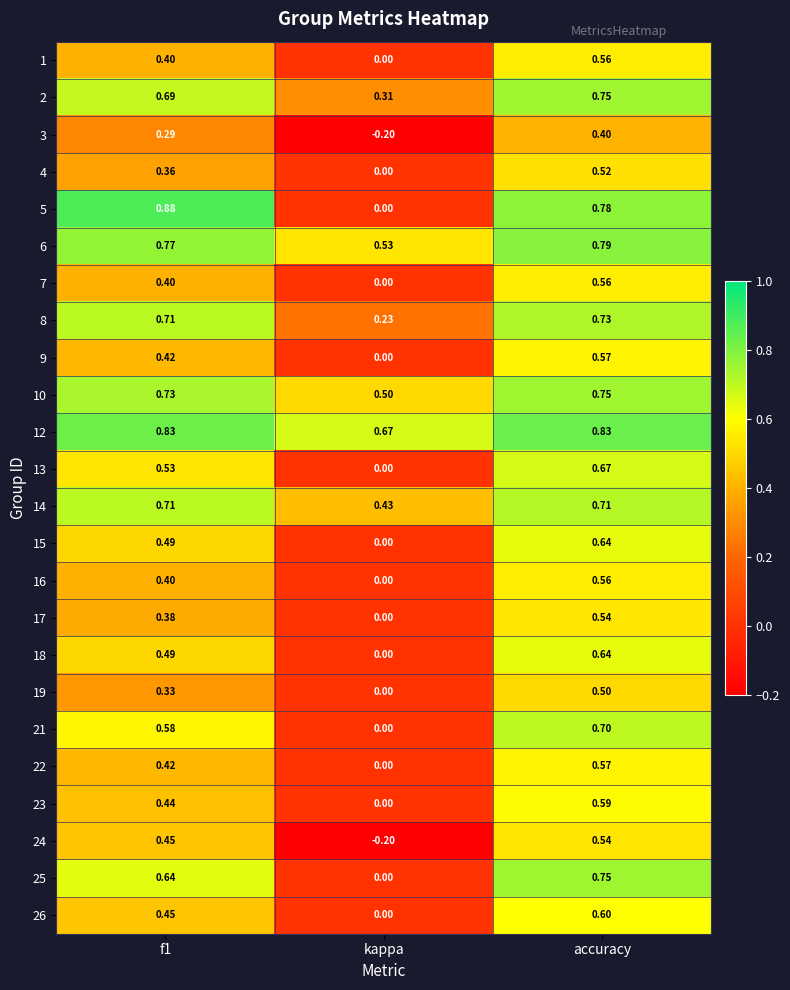

Which category has the lowest value in the 7 series?

kappa